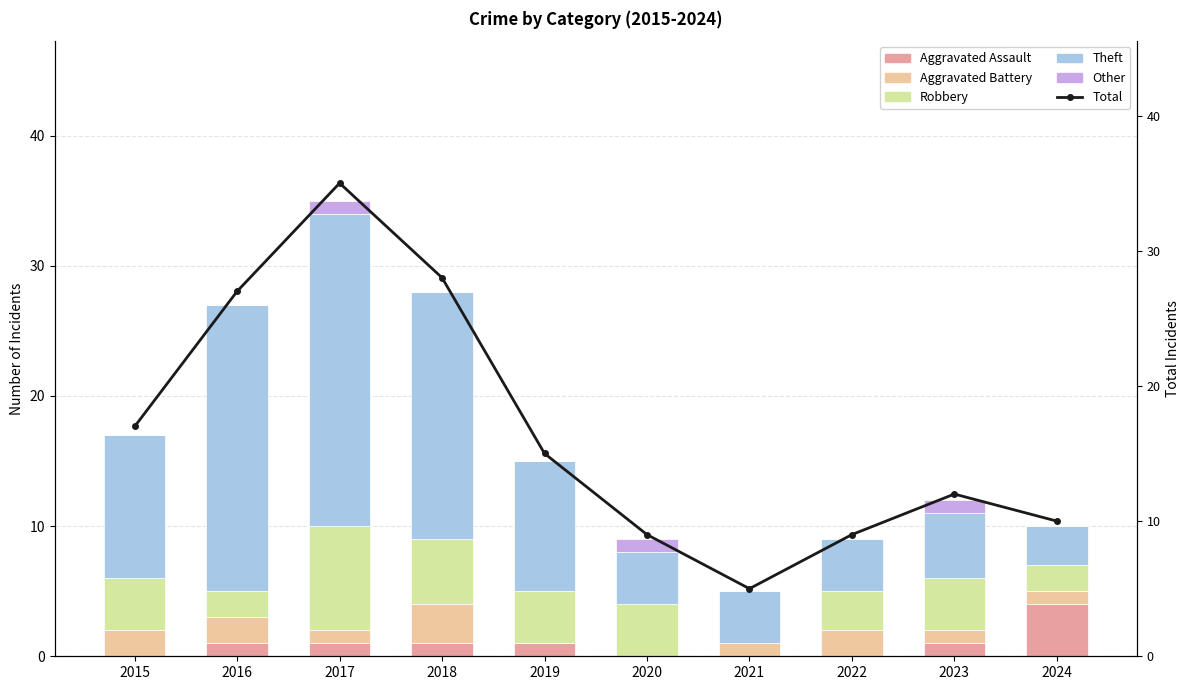

Which series changed the most between 2018 and 2022?

Total